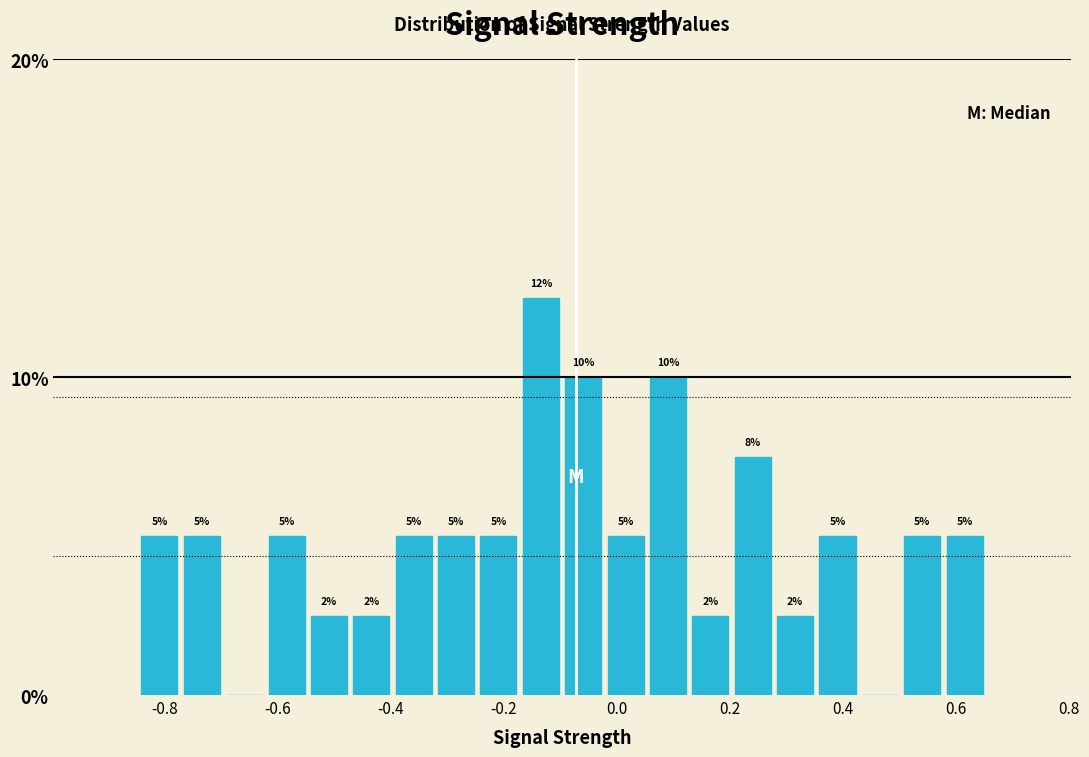

Around what value on the x-axis is the tallest bar? Give the approximate position of its centre, as read against the axis.

-0.14